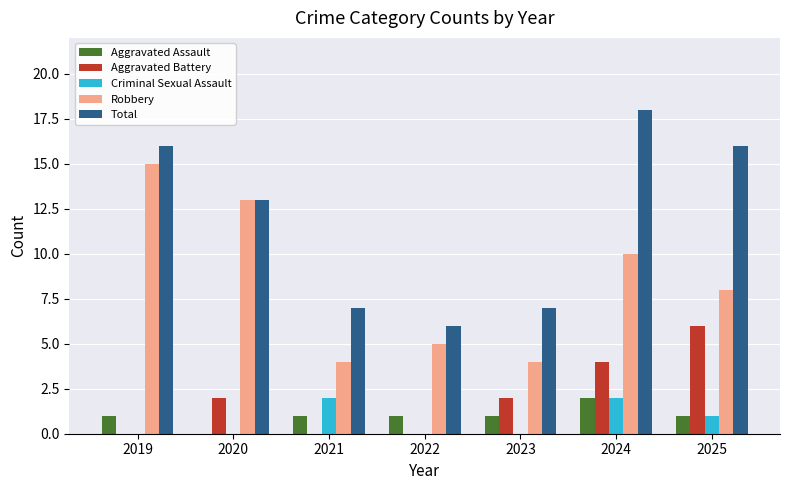

What is the greatest value displayed?

18